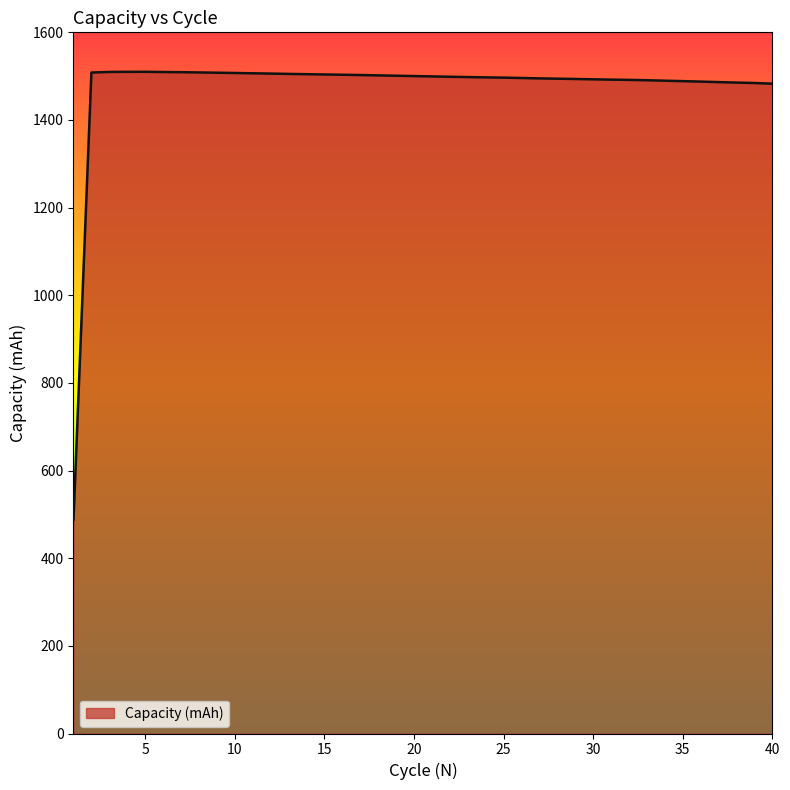

How many lines are shown in the chart?

1